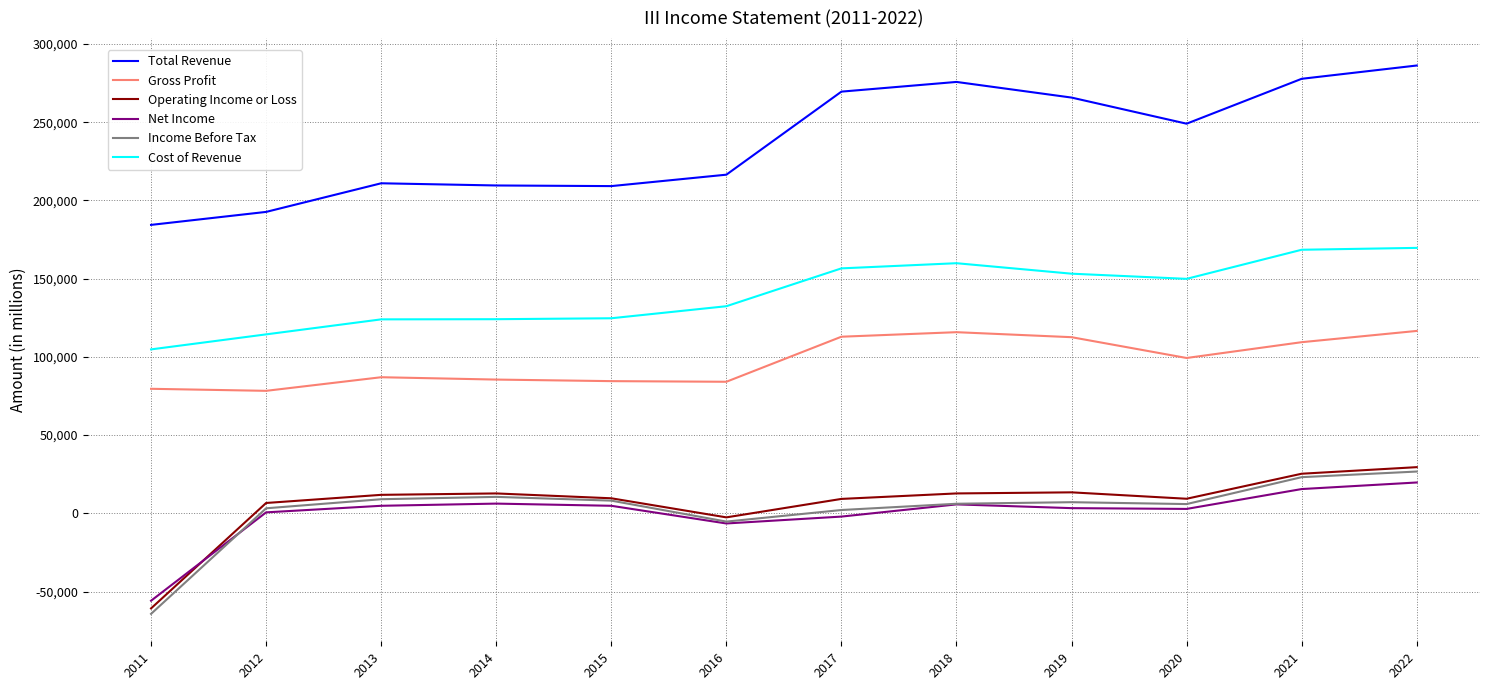

Between 2013 and 2022, which series saw the biggest shift?

Total Revenue